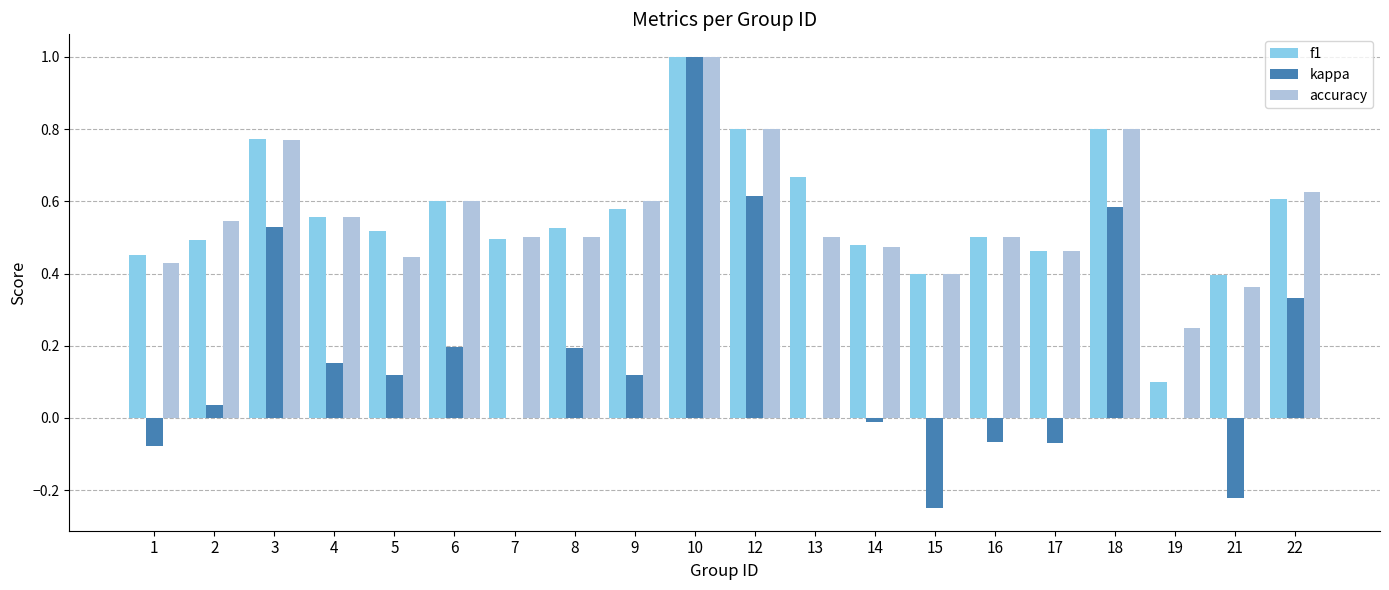

At which category is the sum across all series the highest?

10